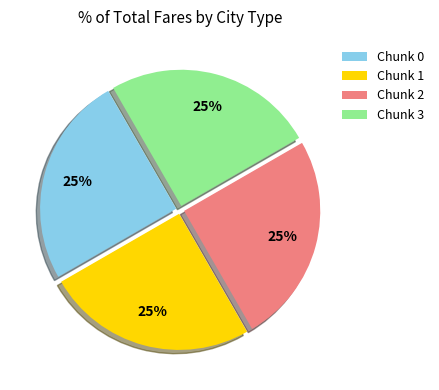

Approximately how many times larger is the value at Chunk 0 compared to Chunk 1?

1.0